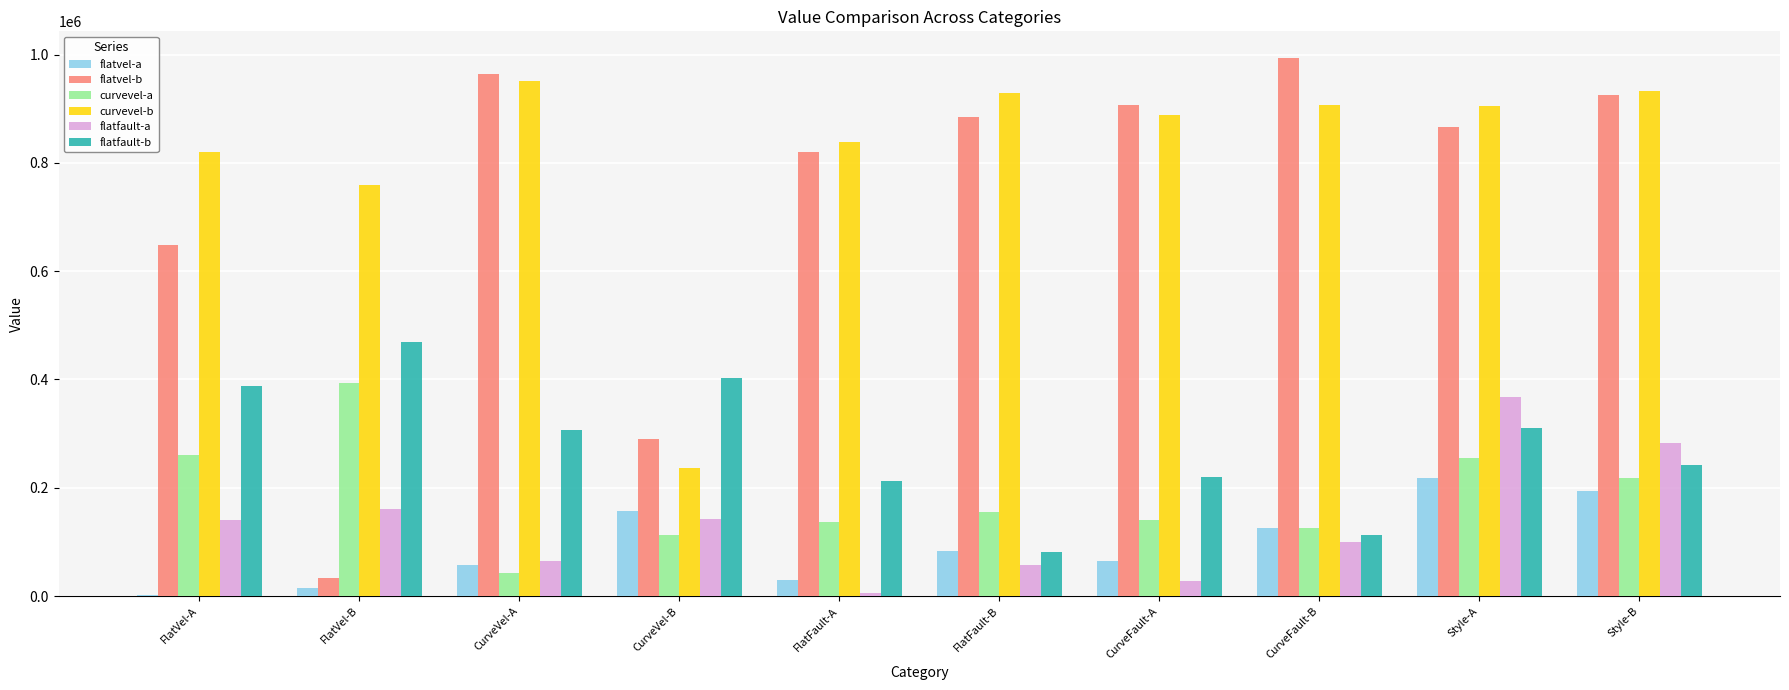

Which category has the highest value in the flatfault-b series?

FlatVel-B